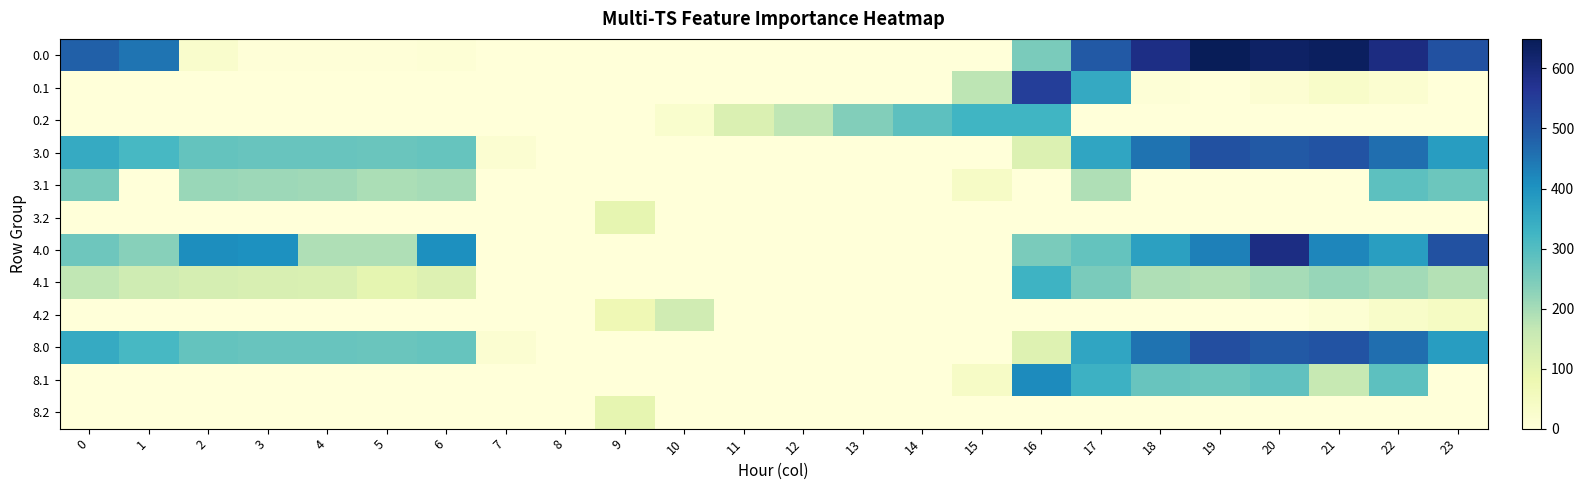

How many series are shown in this chart?

12